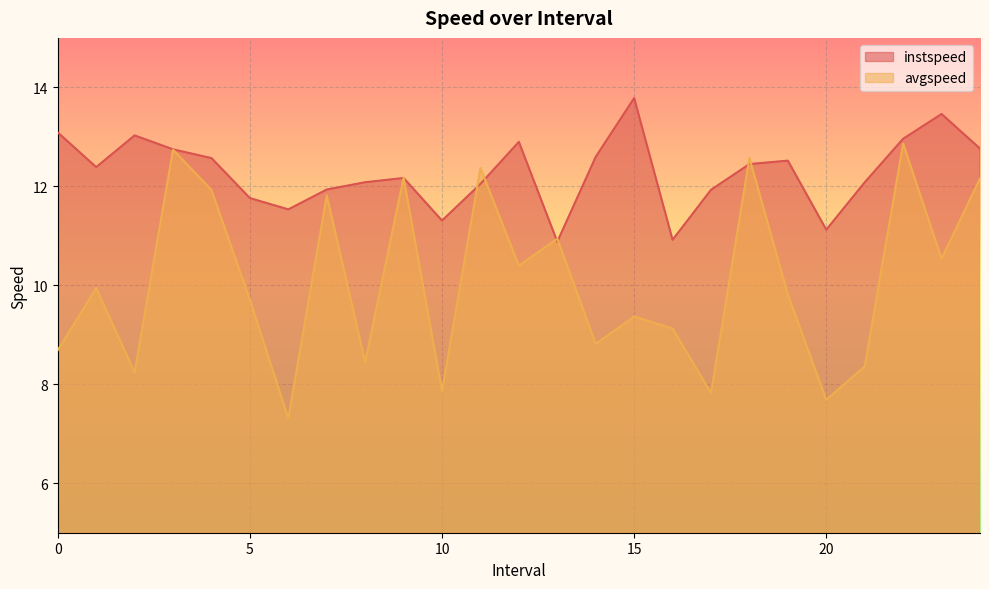

At which category is the sum across all series the highest?

22.0